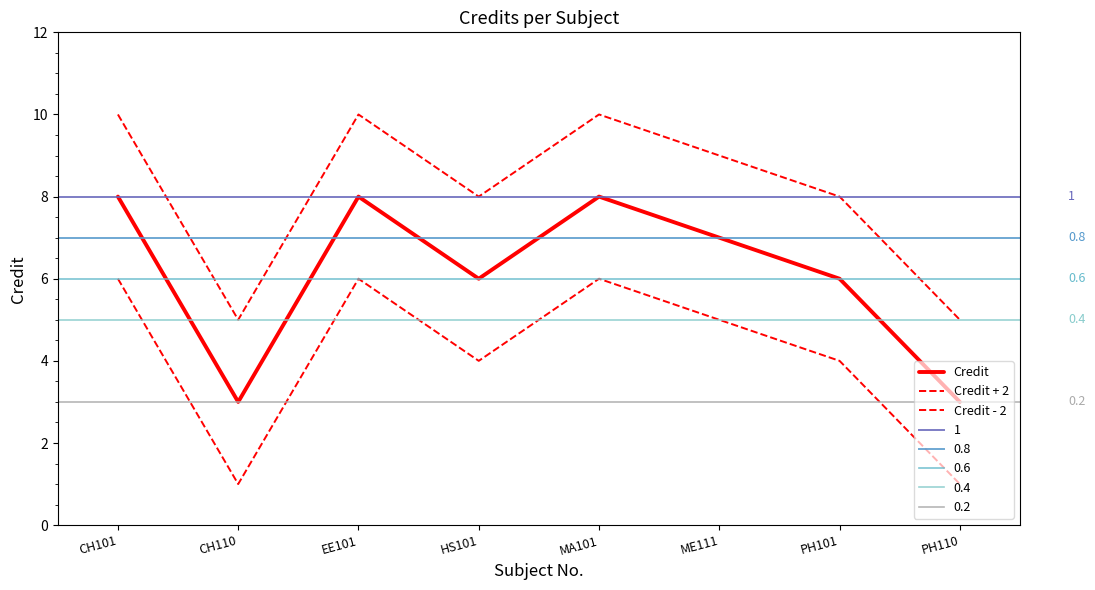

What is the total value across all series at HS101?

18